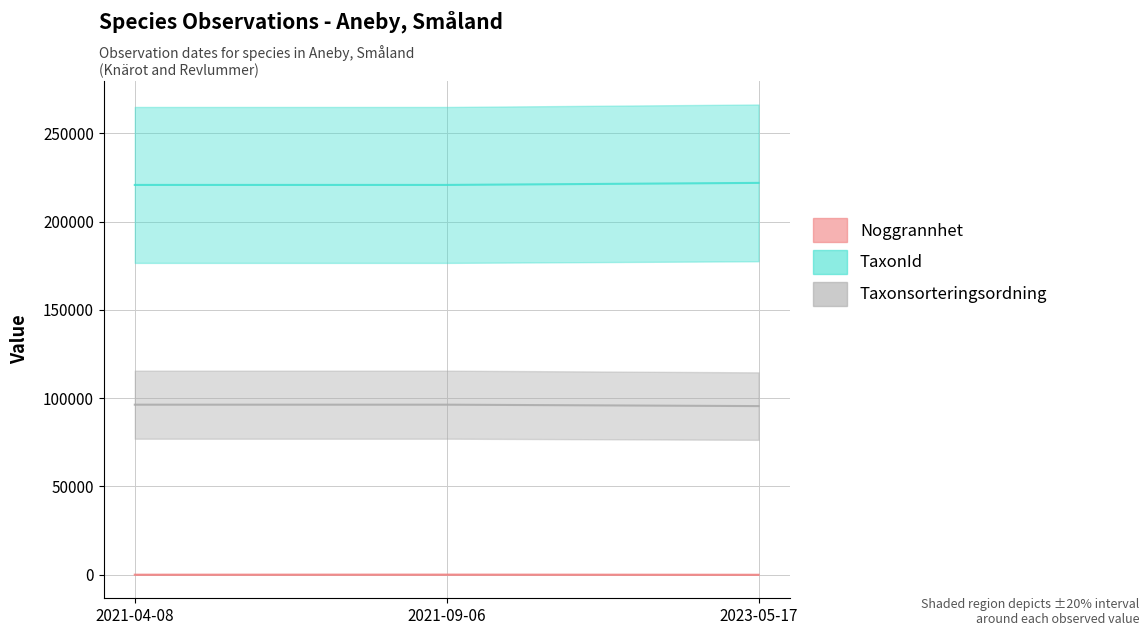

List the series in order of their peak value, highest first.

TaxonId, Taxonsorteringsordning, Noggrannhet